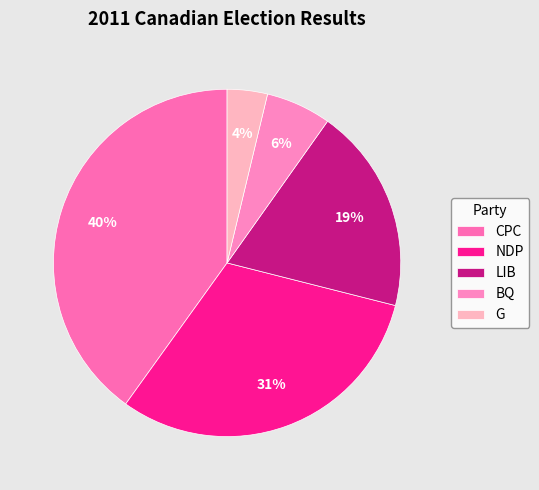

To the nearest percent, what is the difference between the LIB and G slice percentages?

15%